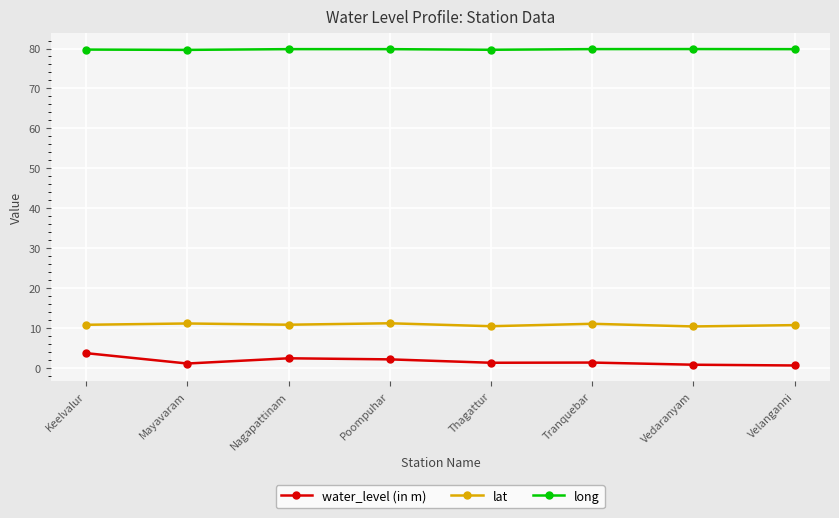

What are all the series names shown in the legend?

water_level (in m), lat, long